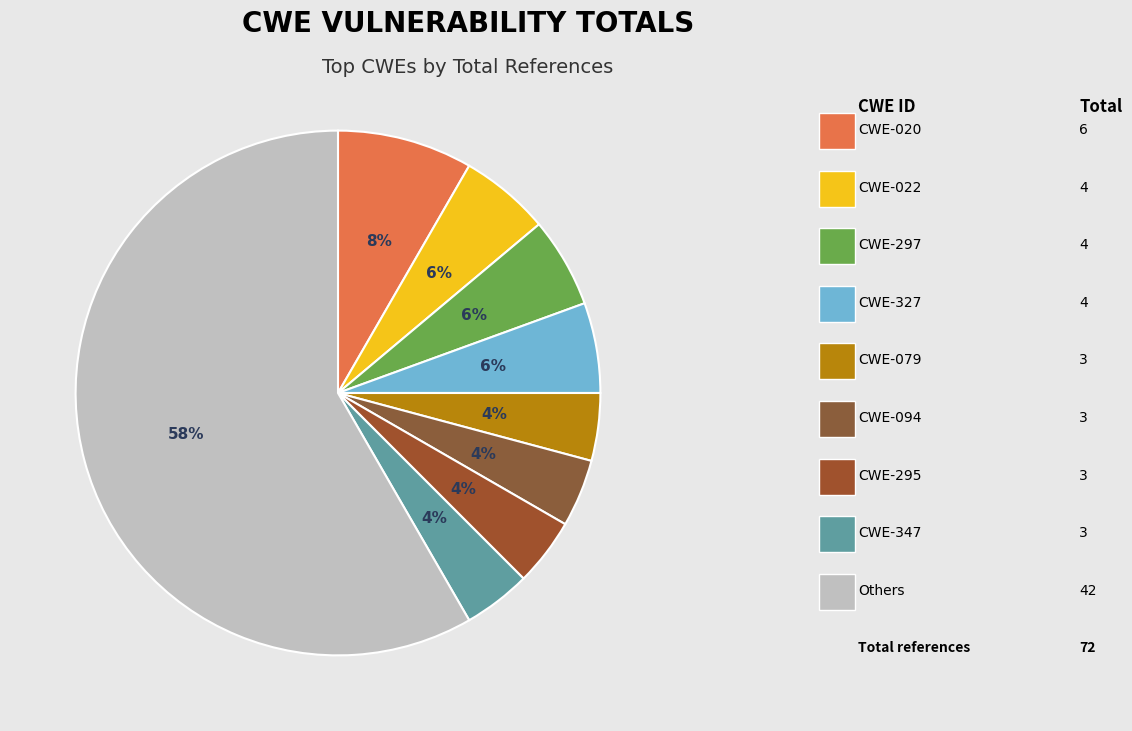

Count the number of slices in the pie.

9